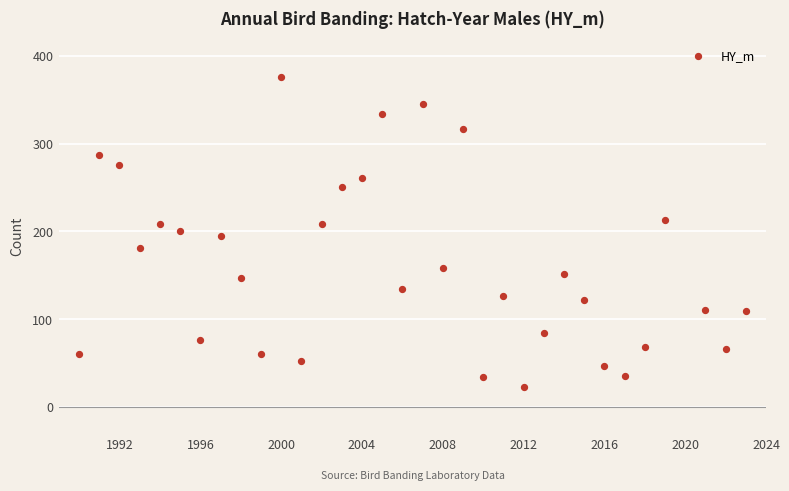

What is the range of X values (max minus min)?

33